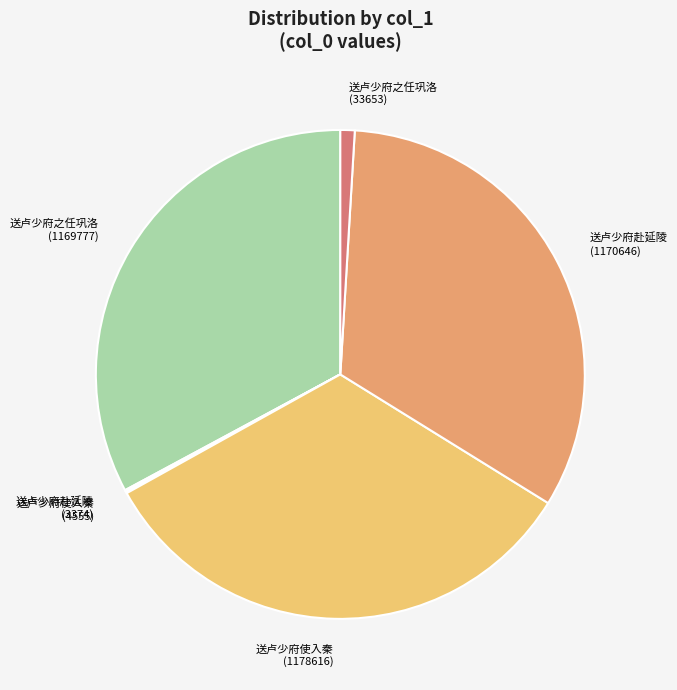

Combined, do 送卢少府之任巩洛 (1169777) and 送卢少府赴延陵 (1170646) account for over 50%?

Yes